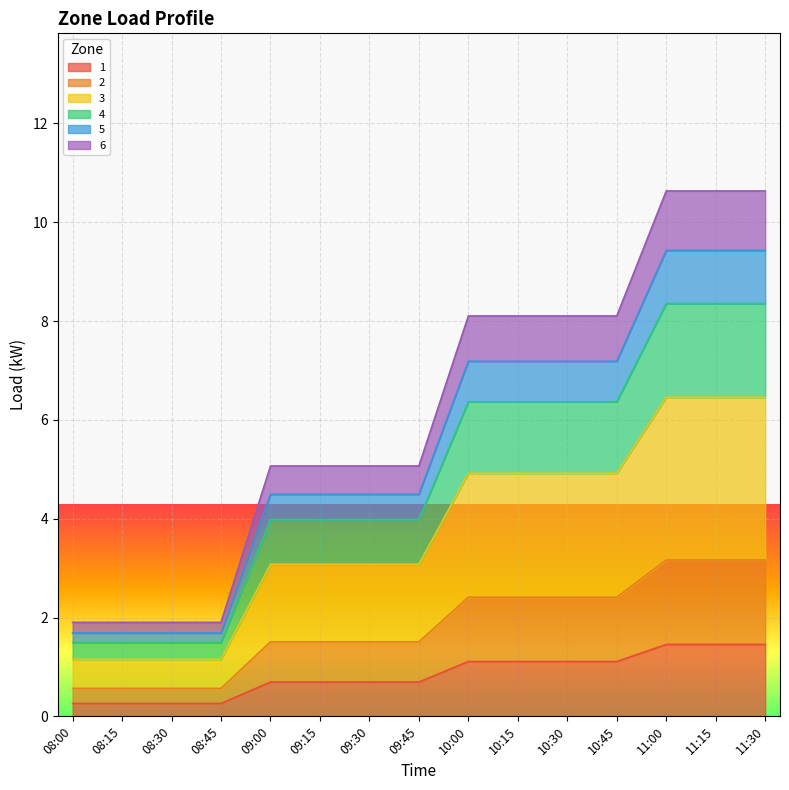

What is the lowest value of the 1 series?

0.3